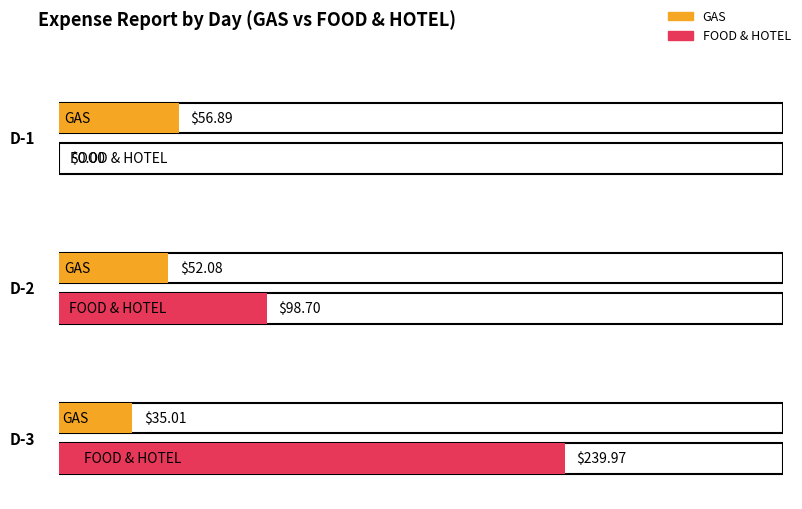

Rank the categories by GAS value from lowest to highest.

D-3, D-2, D-1